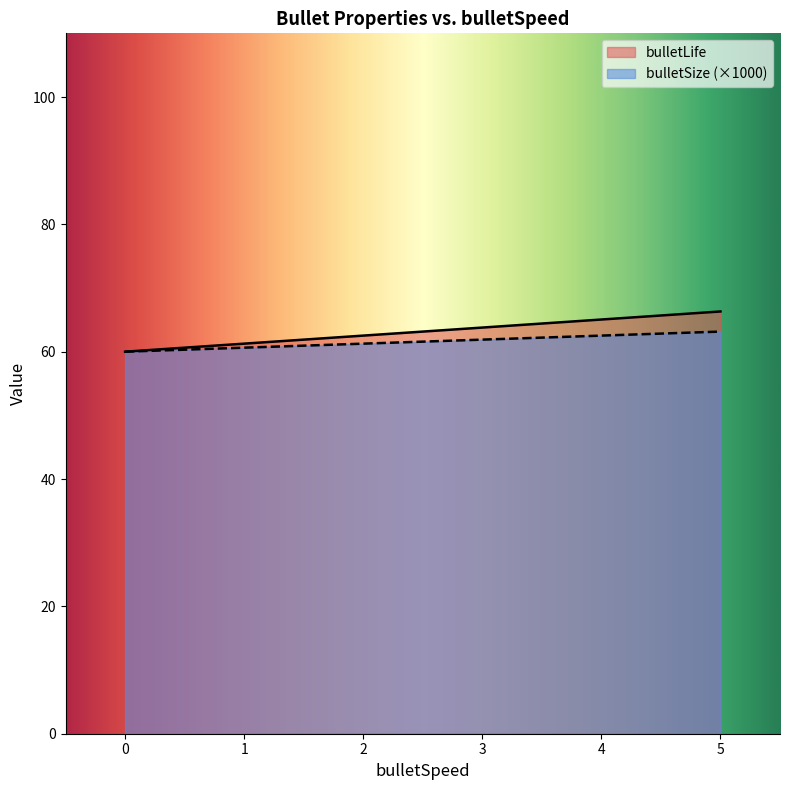

What is the label of the 9th point from the right?

0.06